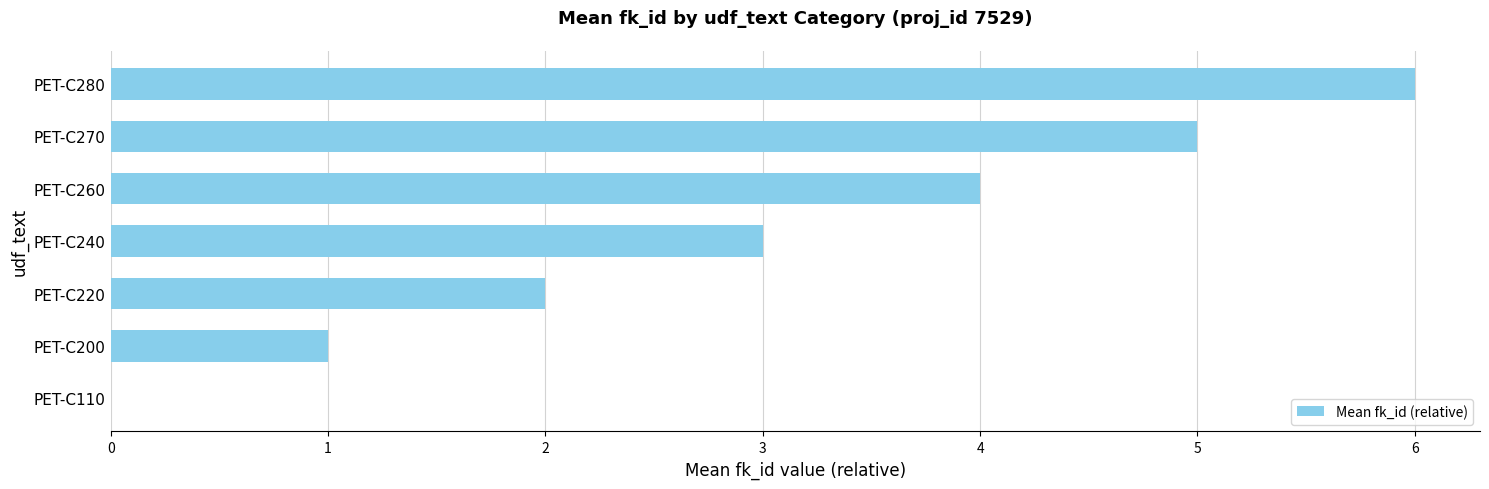

What is the maximum value shown in the chart?

6